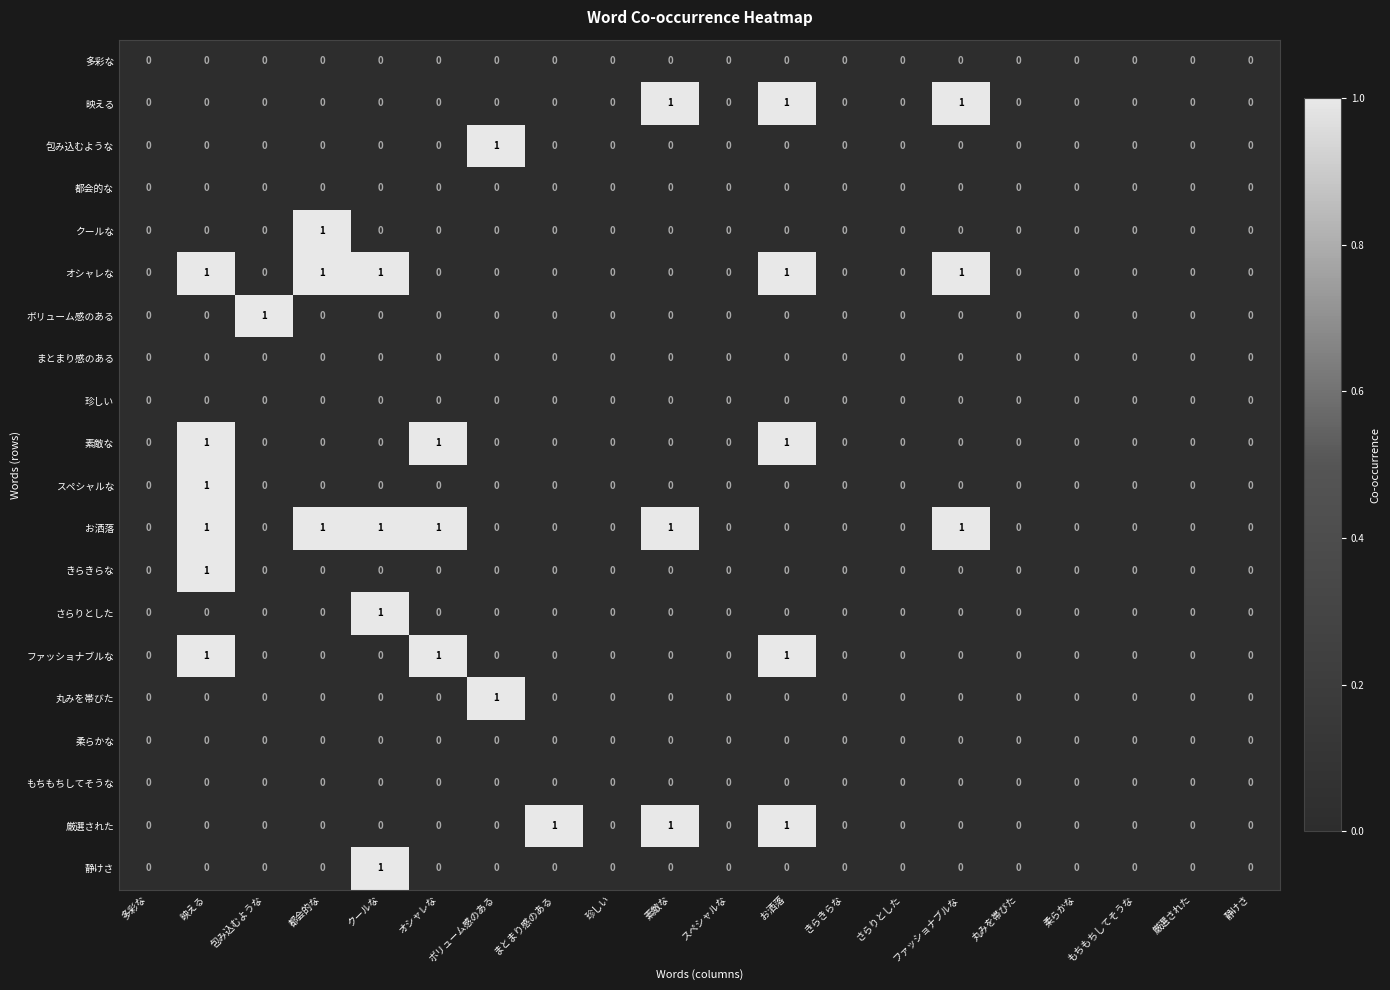

Count the お洒落 values in the range 0 to 1.

20